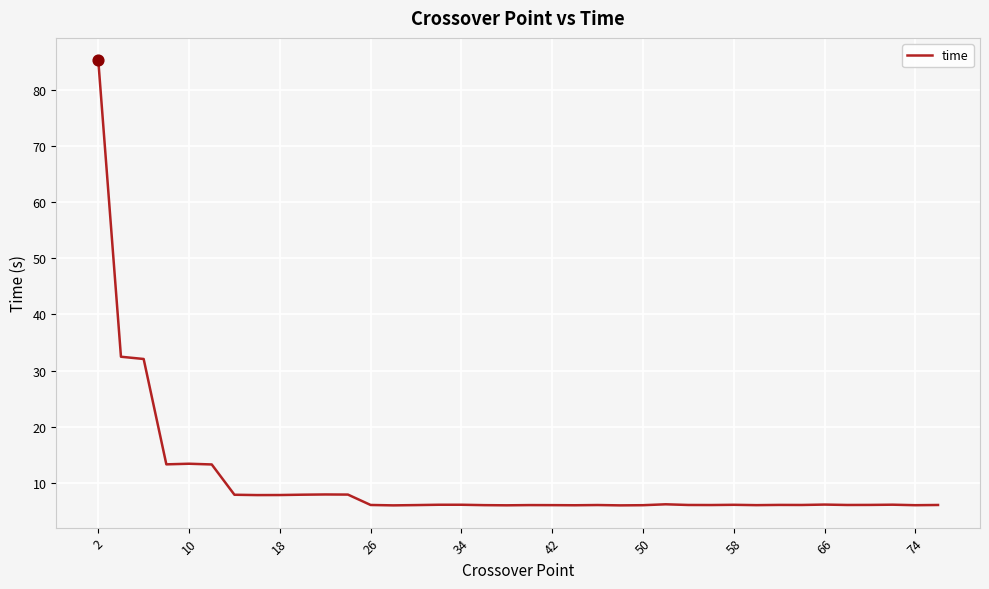

What is the minimum value shown in the chart?

6.0